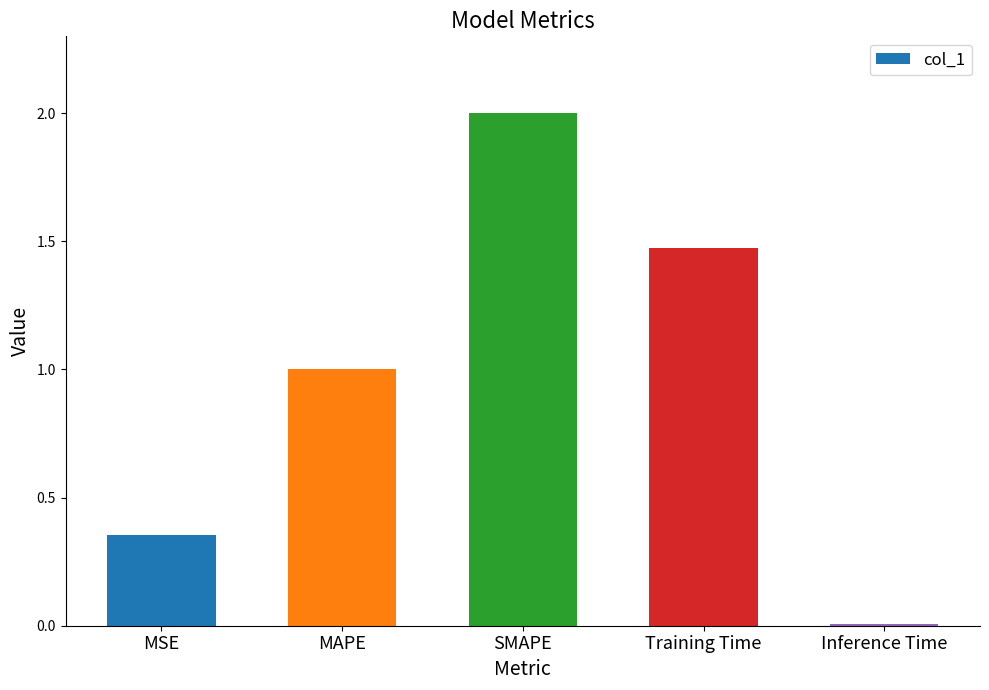

The value at MAPE is 0.2. True or false?

False